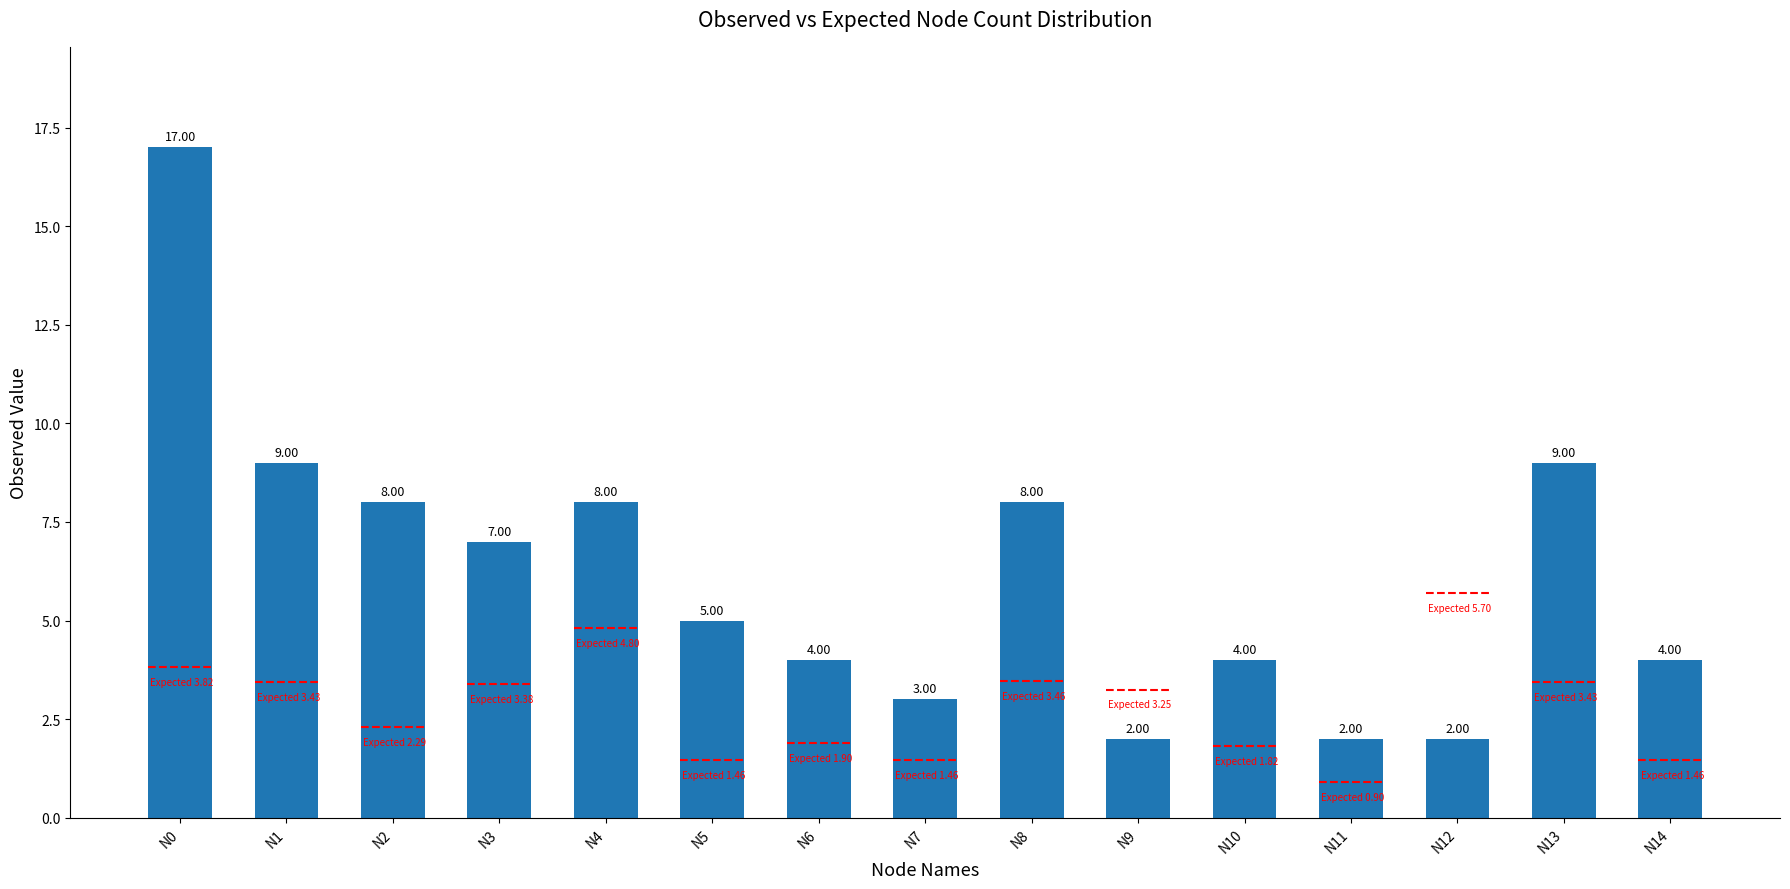

What is the change in value from N5 to N9?

-3